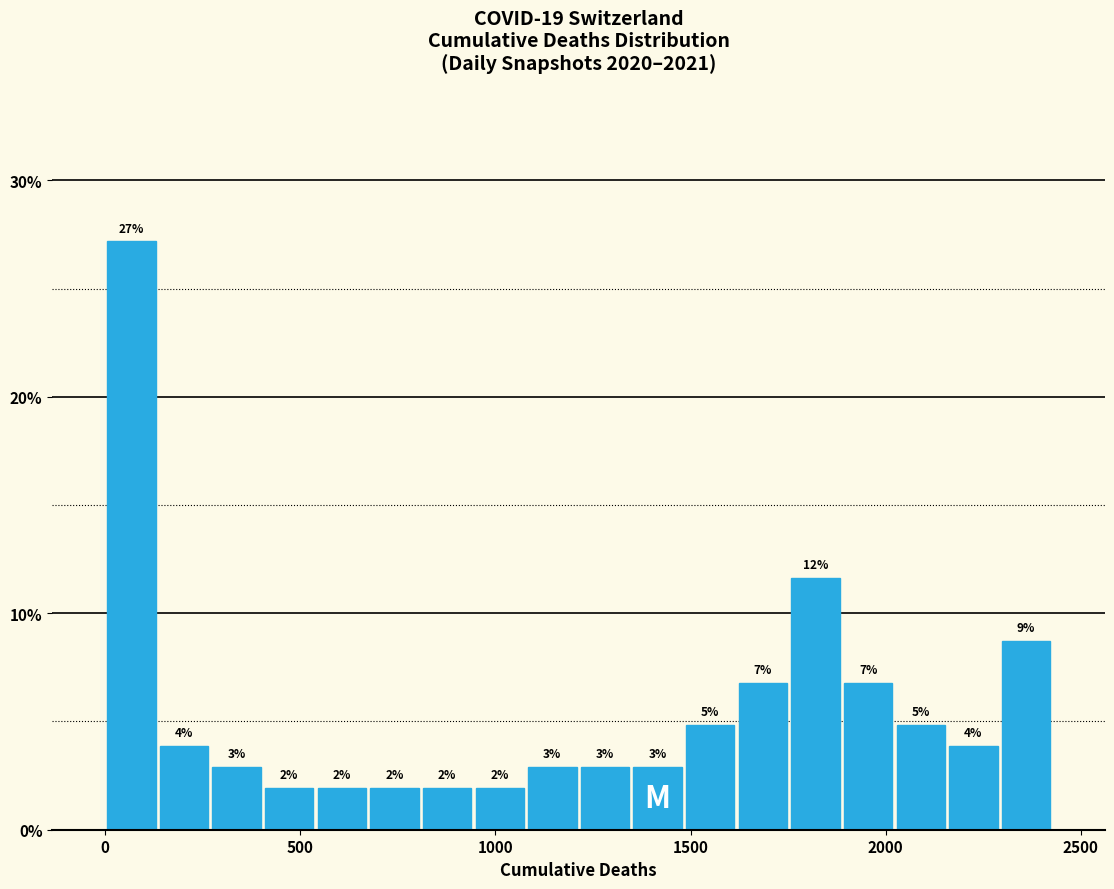

Read against the x-axis, roughly where is the centre of the tallest bar?

50